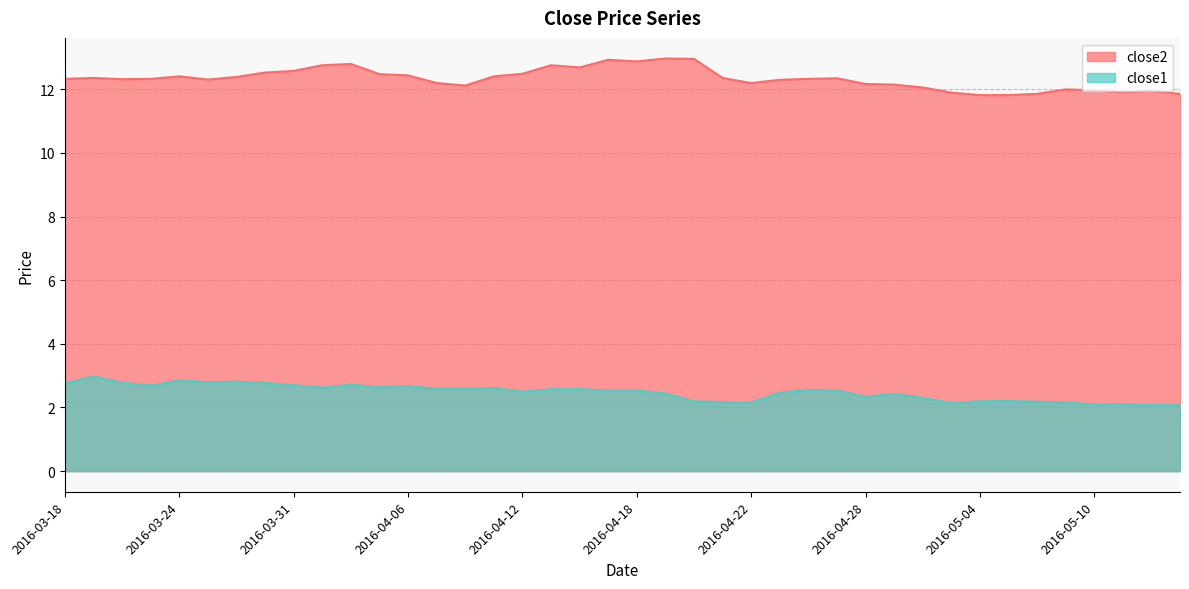

At how many categories does at least one series exceed 7?

40